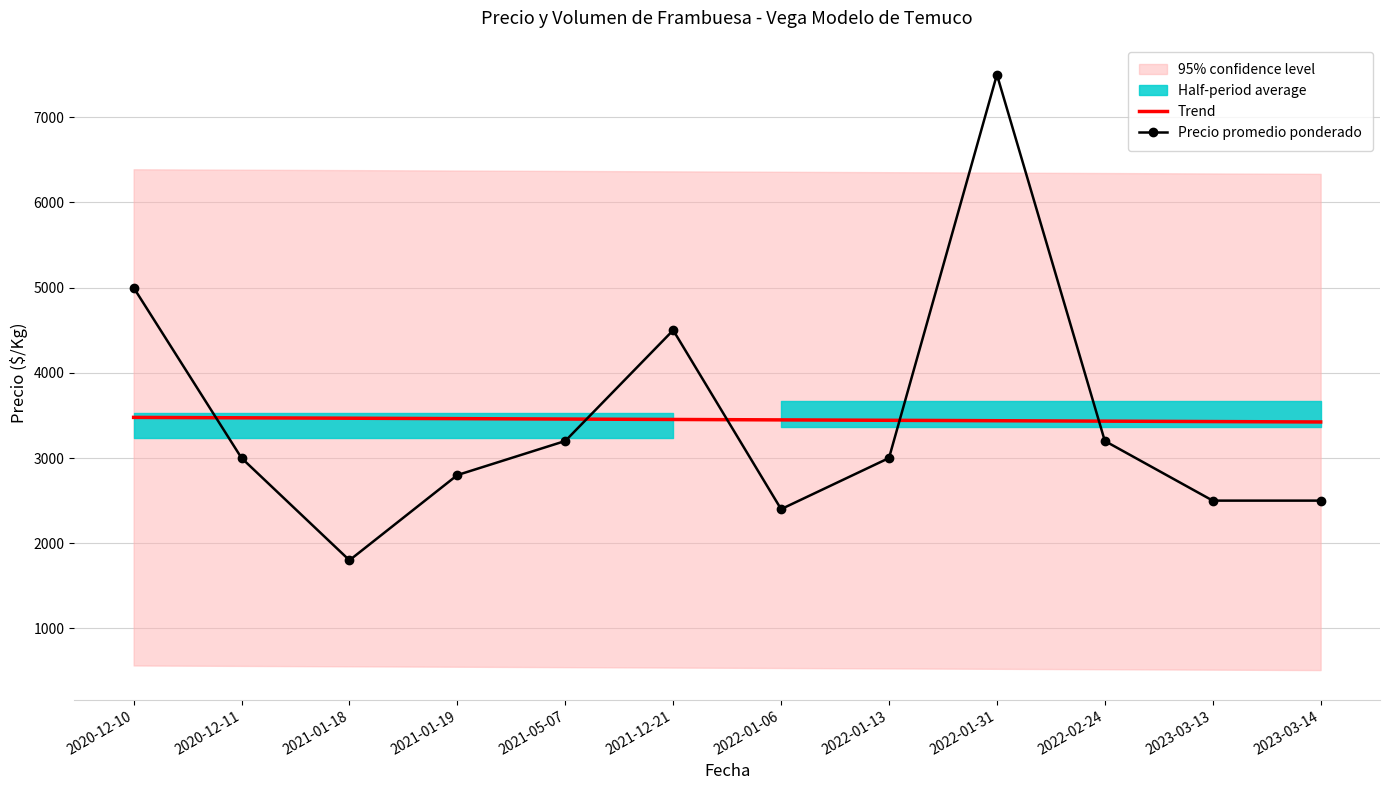

What is the value of the Trend point at the 1st from the left?

3476.9